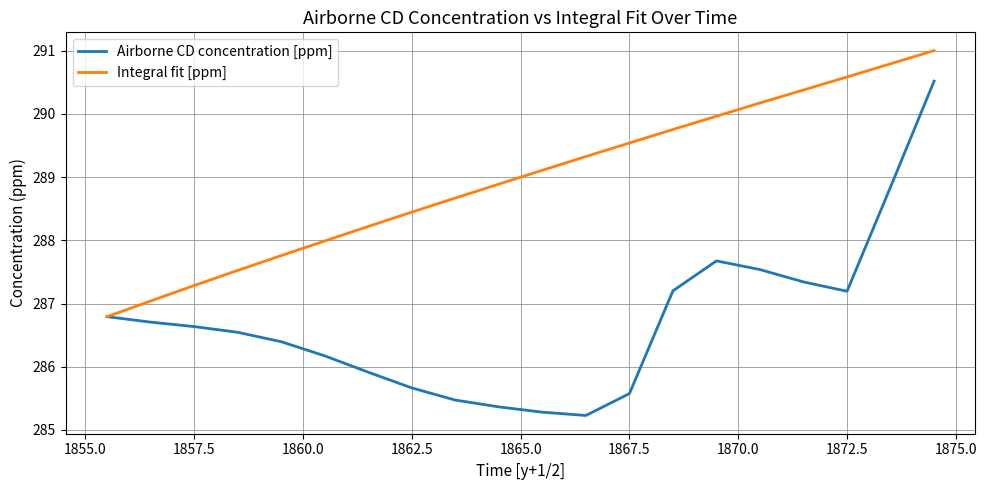

List the series in order of their peak value, lowest first.

Airborne CD concentration [ppm], Integral fit [ppm]